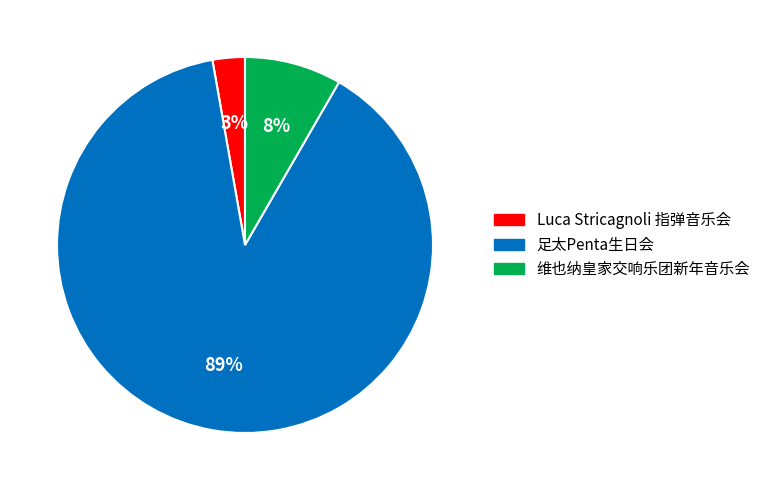

To the nearest percent, what is the difference between the largest and smallest slice percentages?

86%